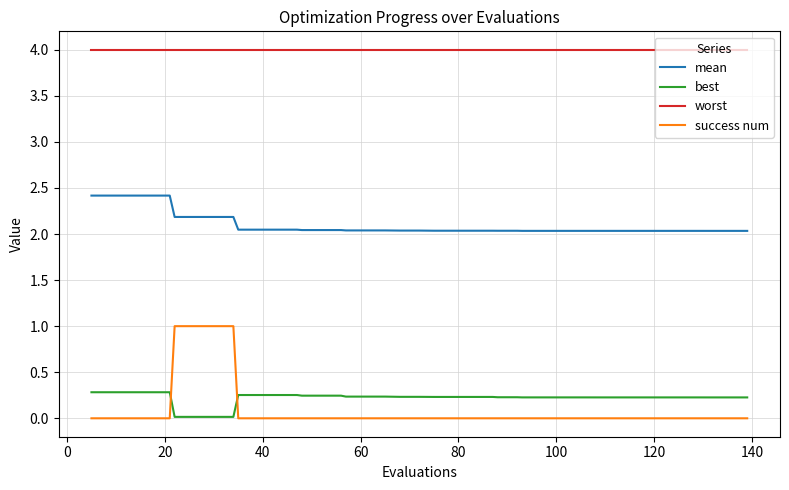

What is the minimum value for worst?

4.0